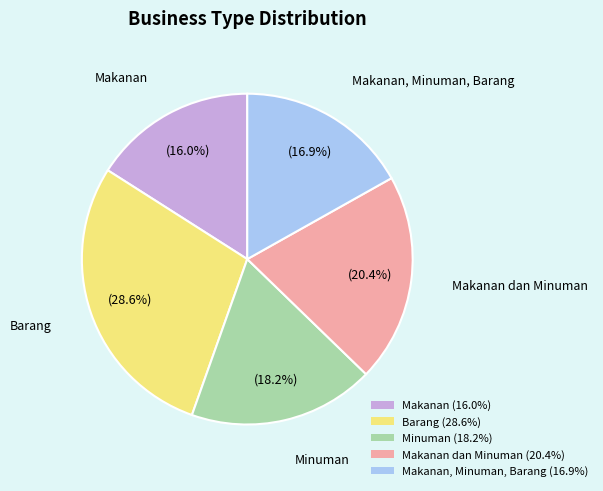

To the nearest percent, what is the difference between the largest and smallest slice percentages?

13%